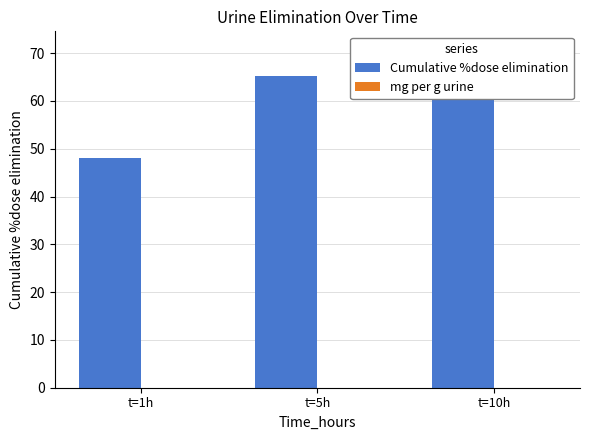

True or false: mg per g urine has a value of 0.0 at t=10h.

True